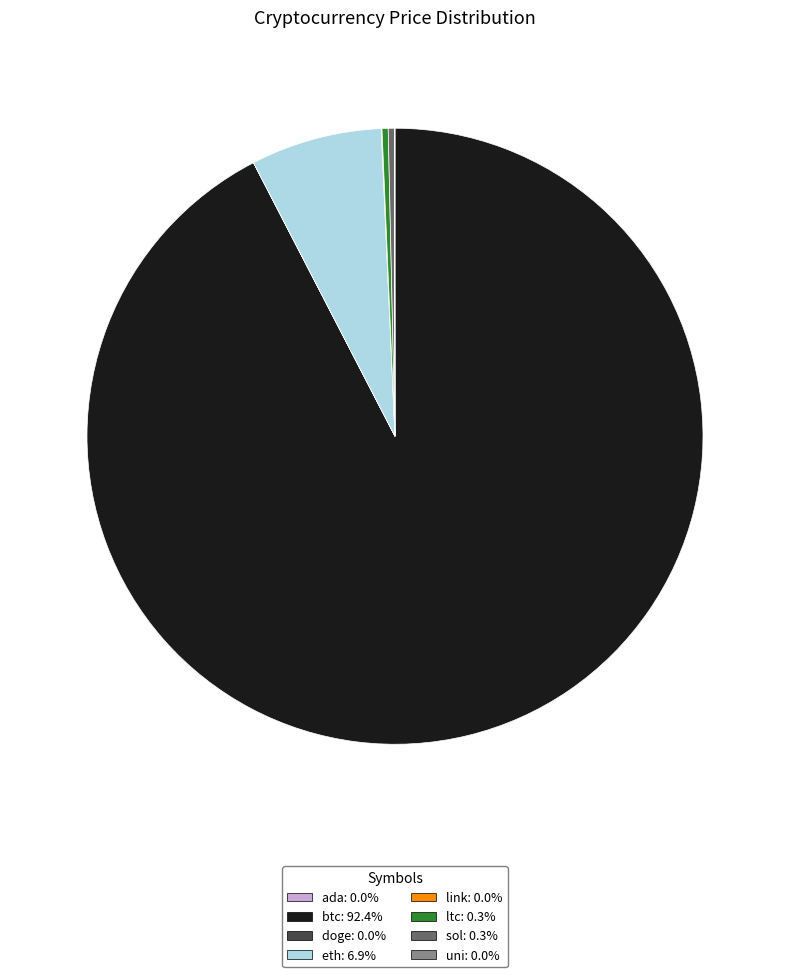

Does any single category account for the majority?

Yes